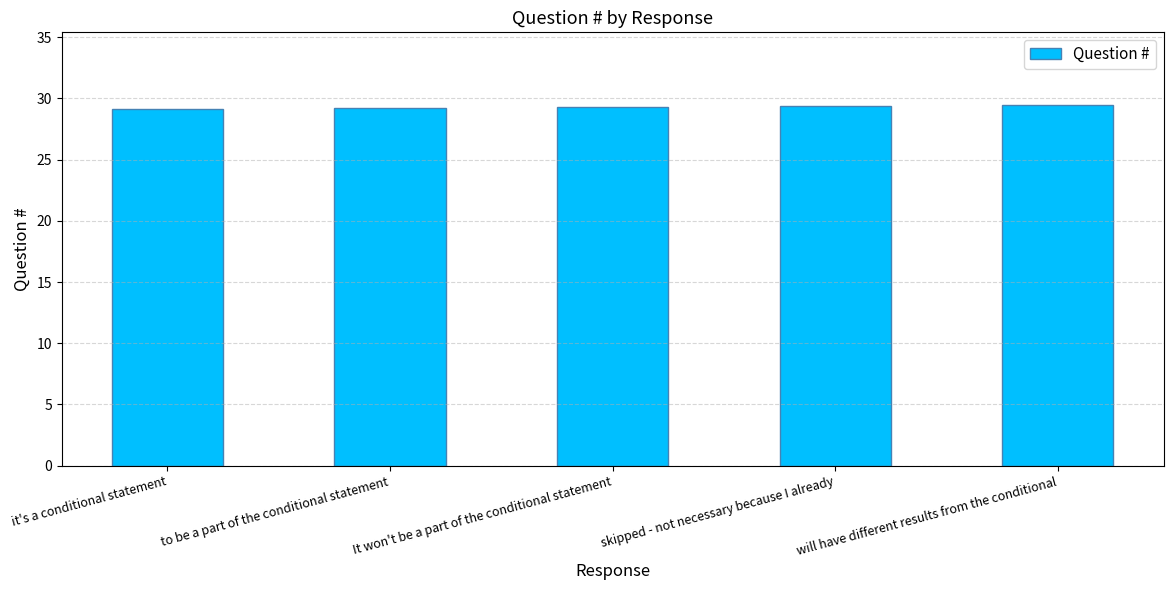

What is the approximate value at it's a conditional statement?

29.1